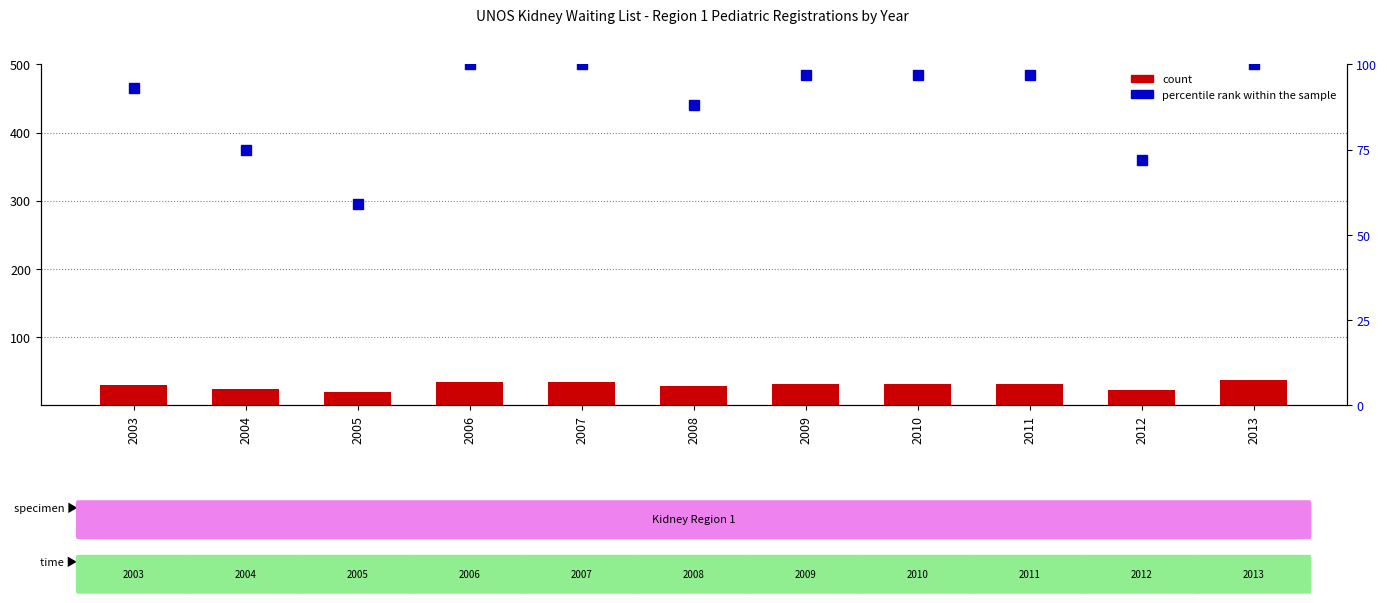

Which series has the largest total across all categories?

percentile rank within the sample